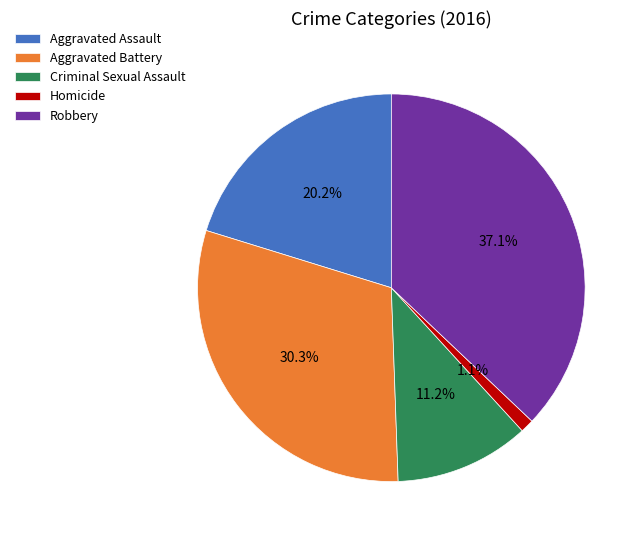

Rank the categories by value from lowest to highest.

Homicide, Criminal Sexual Assault, Aggravated Assault, Aggravated Battery, Robbery